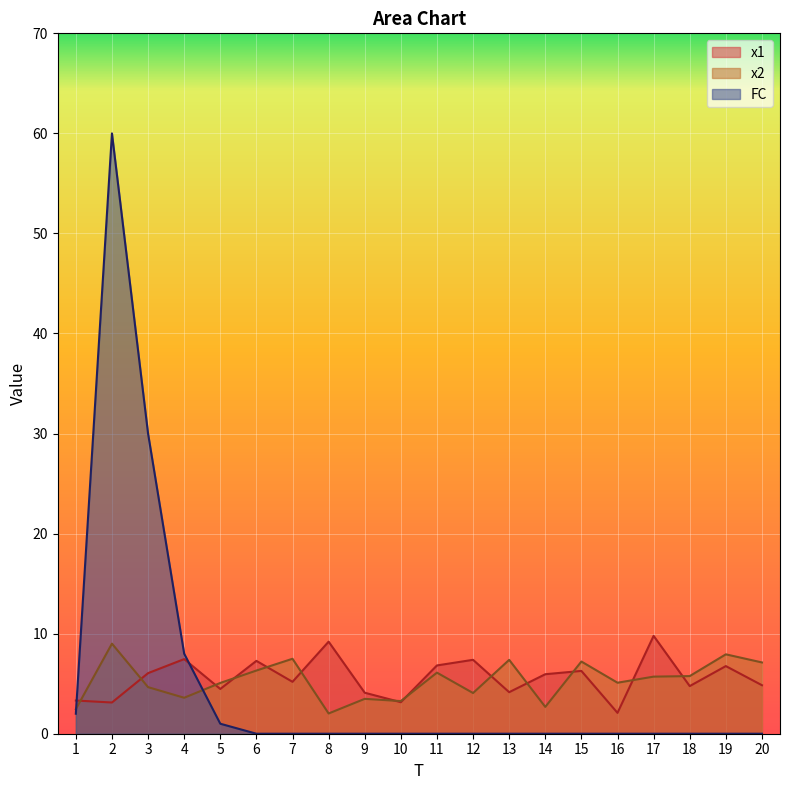

How many data points in x1 are less than 5?

9